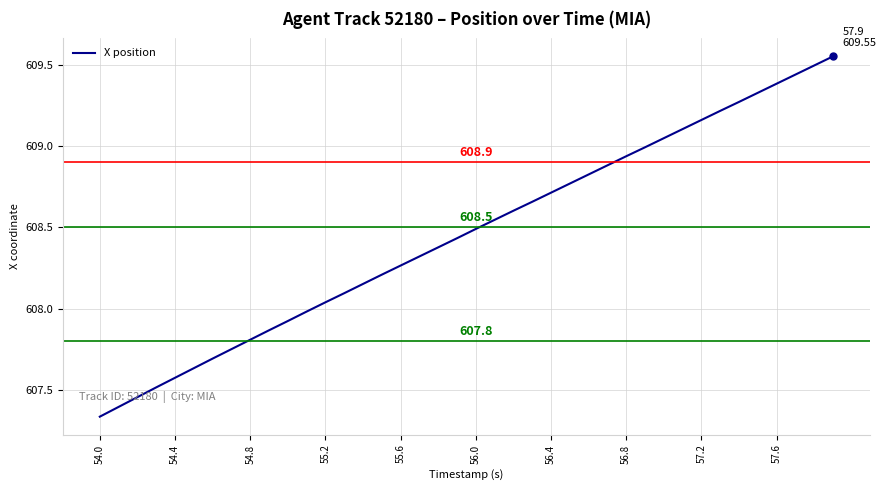

What is the difference between the maximum and second lowest values?

2.2